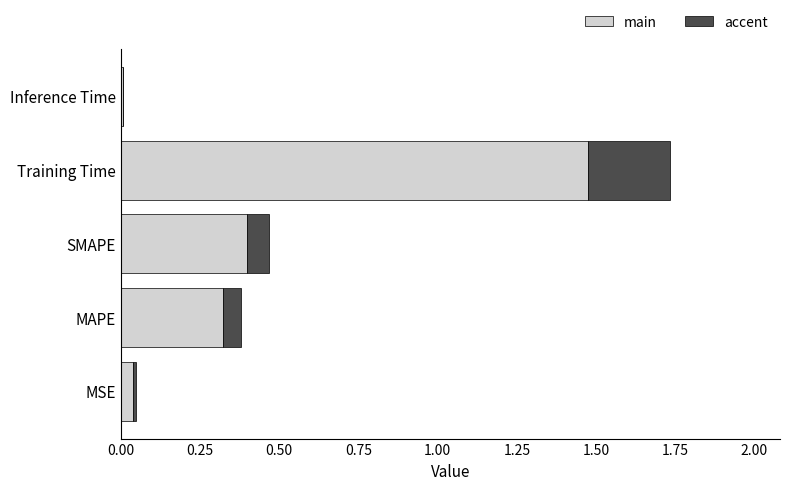

What is the total value across all series at Training Time?

1.7